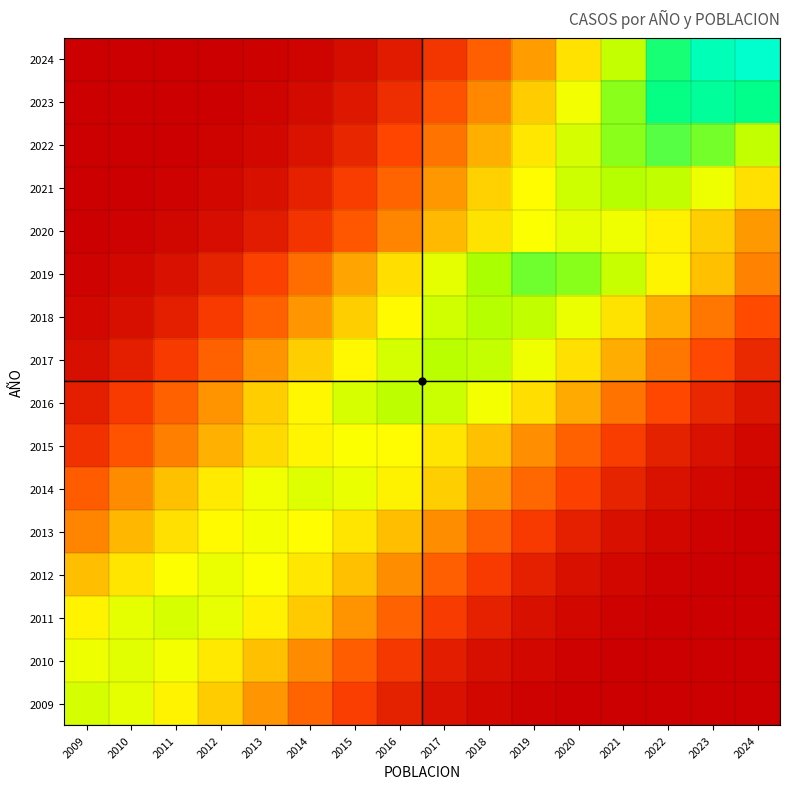

At how many categories does at least one series exceed 11233?

9